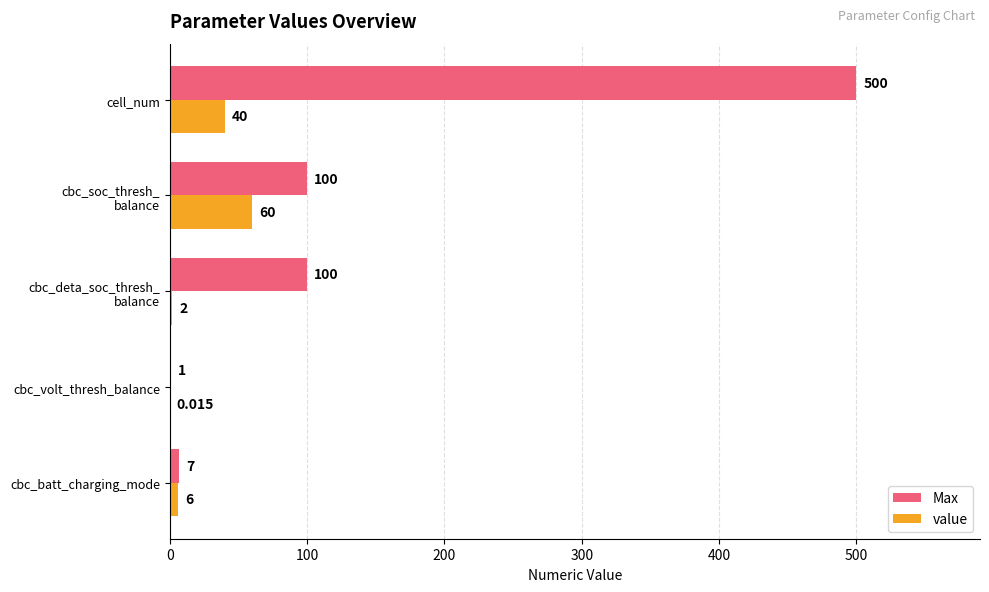

At which category does the chart reach its peak across all series?

cell_num